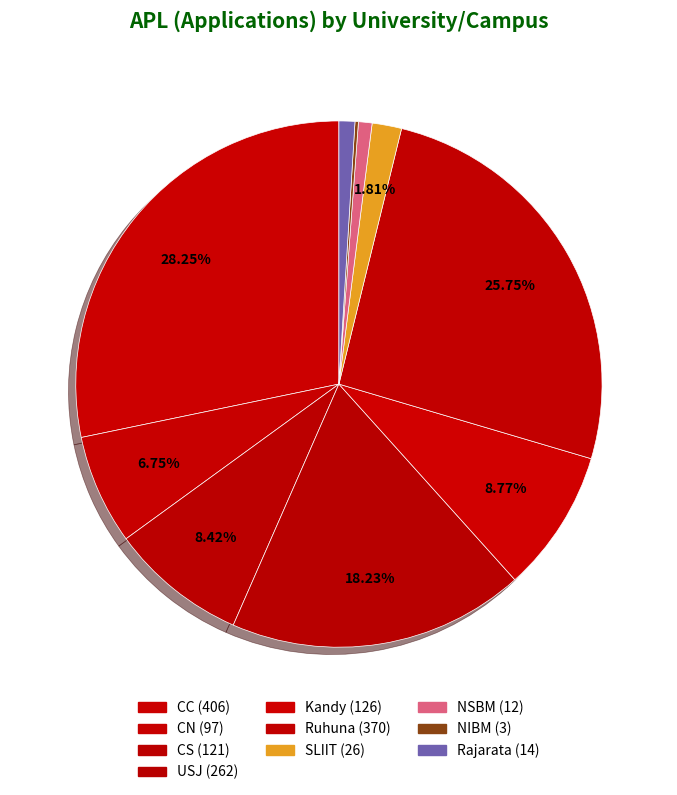

To the nearest percent, what percentage of the pie is USJ?

18%